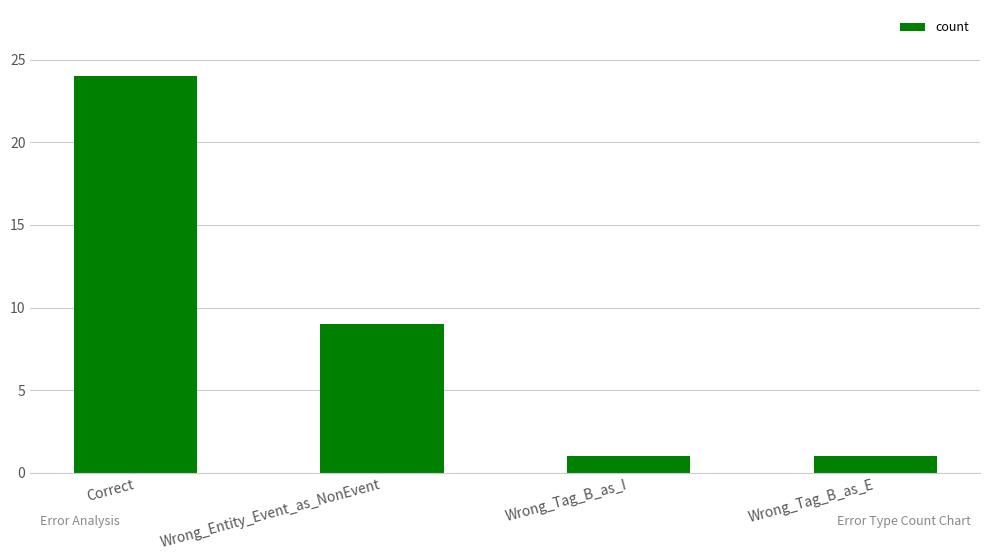

Approximately how many times larger is the value at Wrong_Entity_Event_as_NonEvent compared to Correct?

0.4